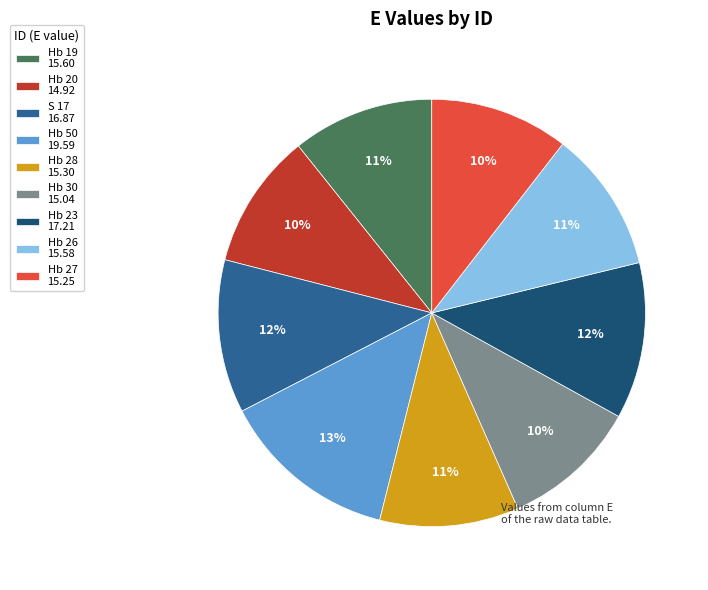

What is the largest slice in the pie chart?

Hb 50